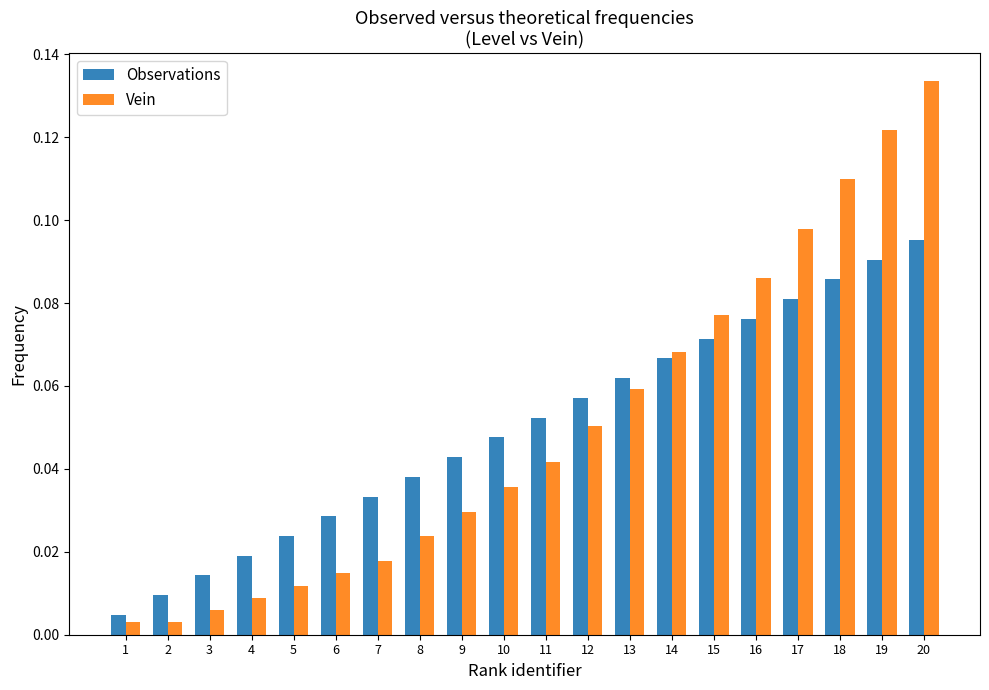

What are all the series names shown in the legend?

Observations, Vein